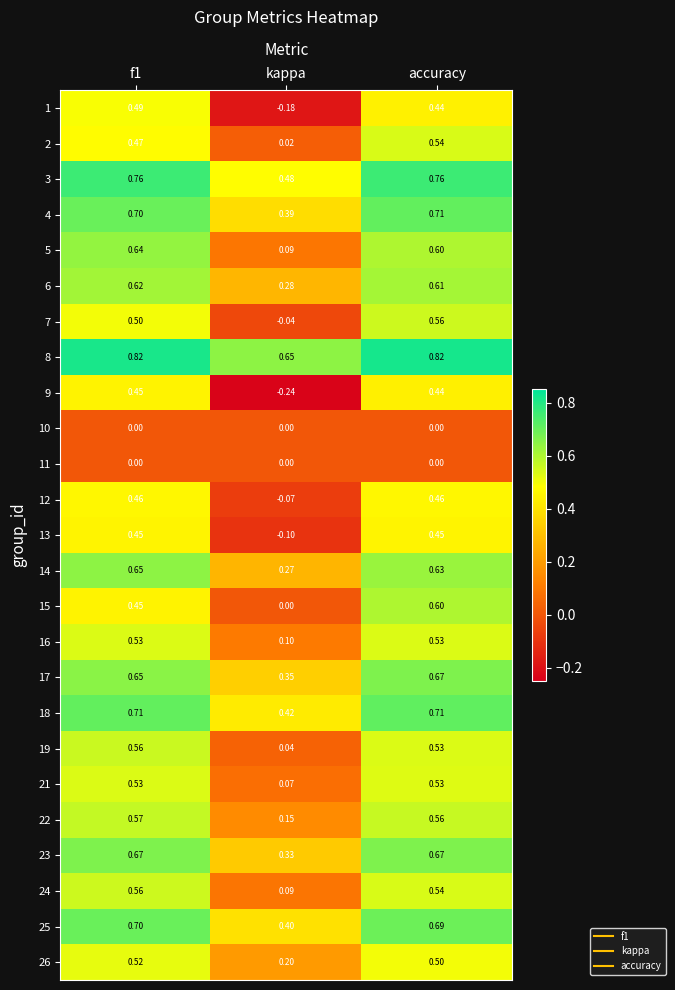

Which category has the lowest value in the 2 series?

kappa